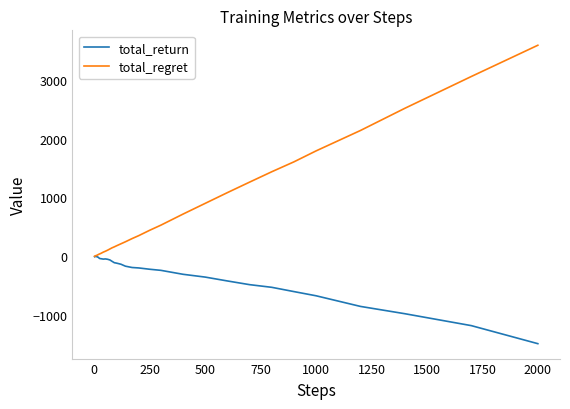

Which series has the largest total across all categories?

total_regret